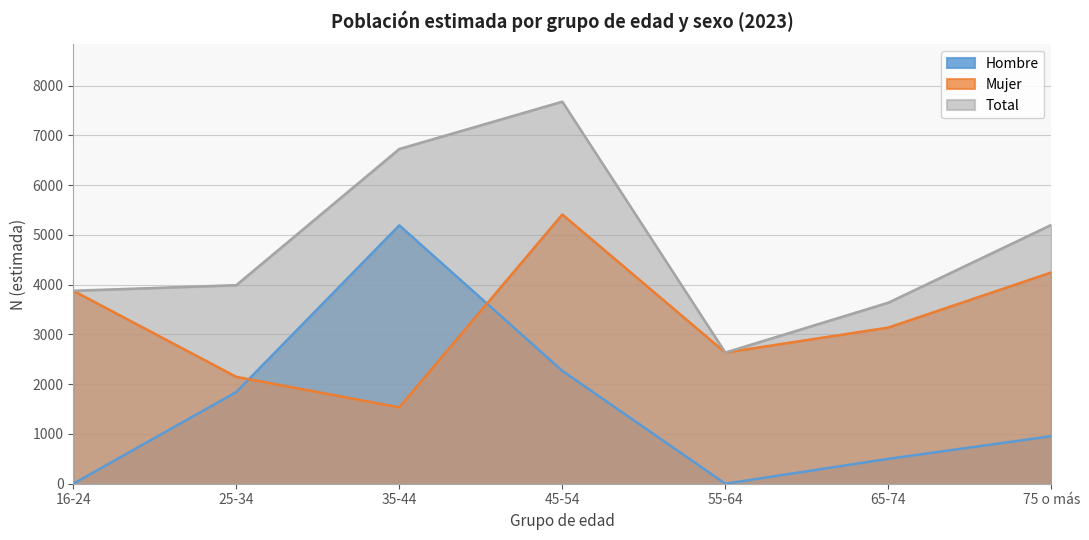

What is the sum of the Total values at 75 o más and 25-34?

9189